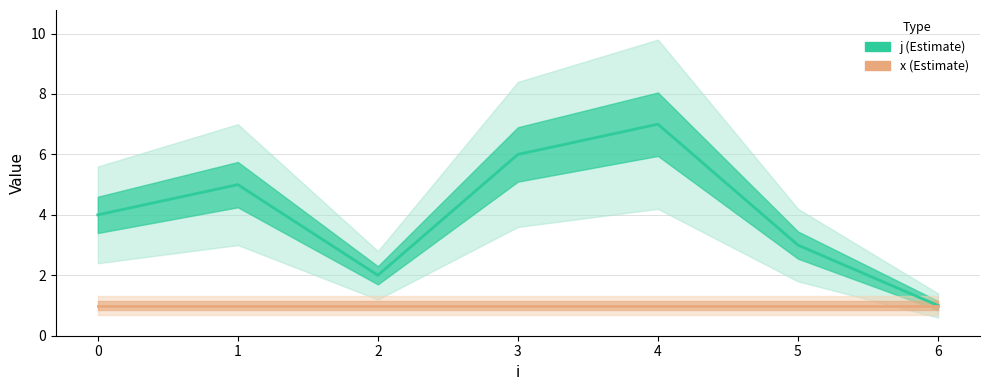

The chart shows a value of 1 at 4. True or false?

False